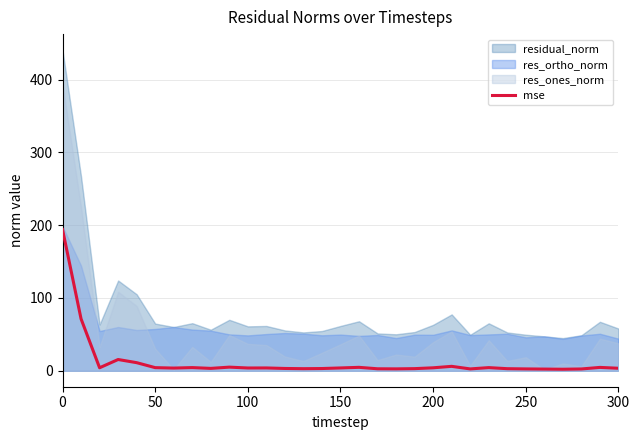

What is the highest value of the mse series?

194.1